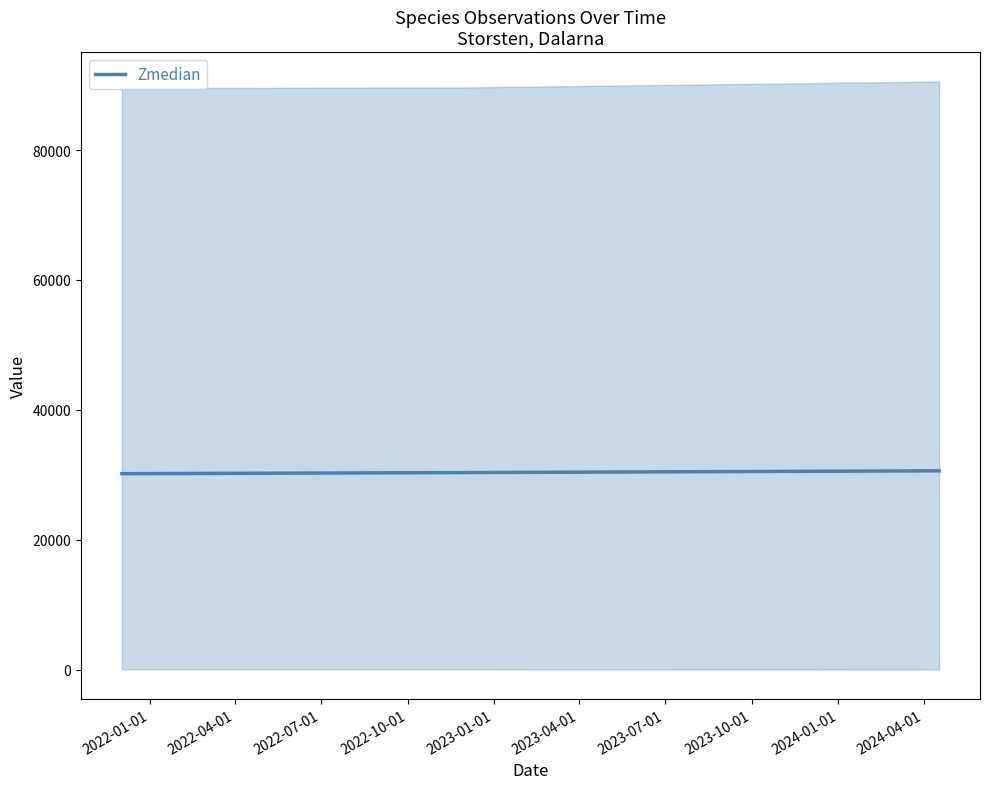

What is the average value?

30360.9